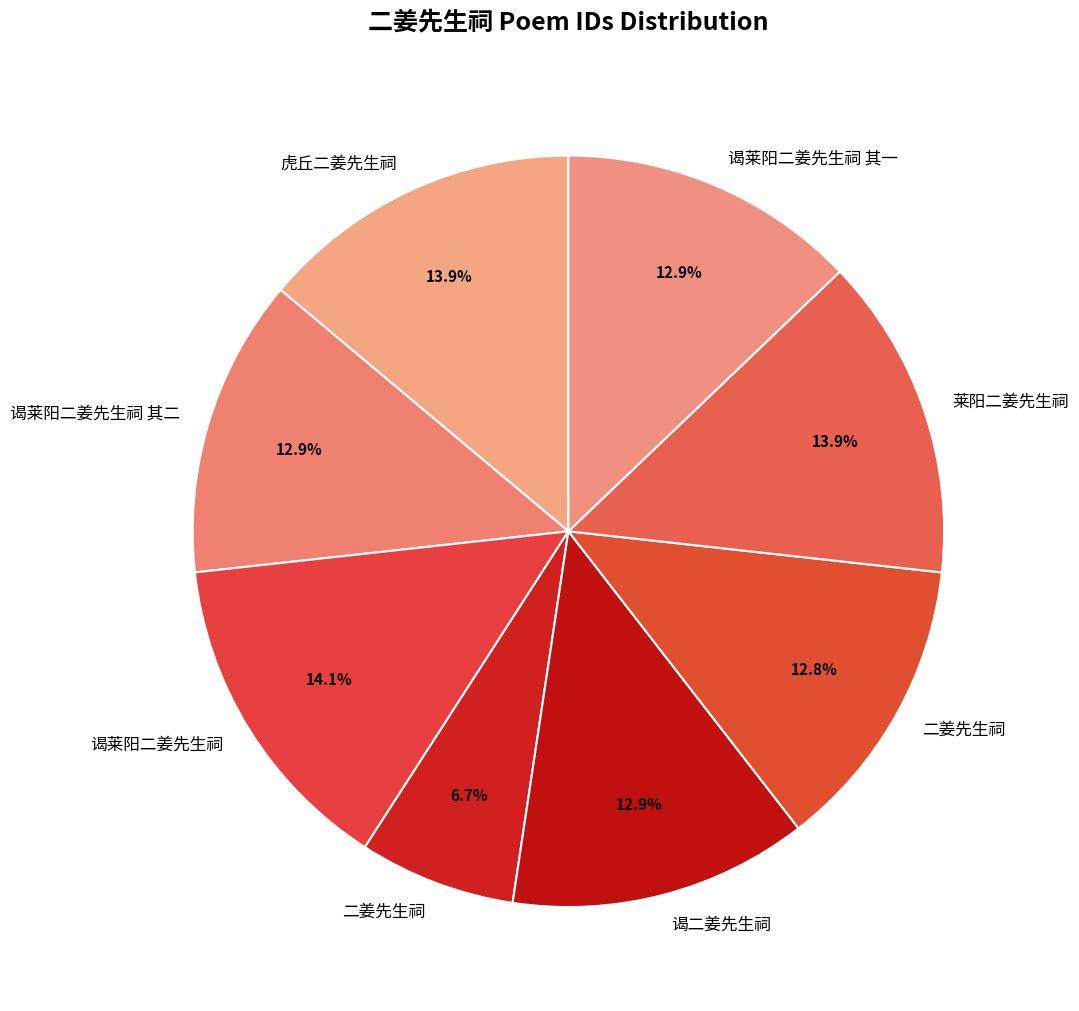

Is there a majority slice in this chart?

No